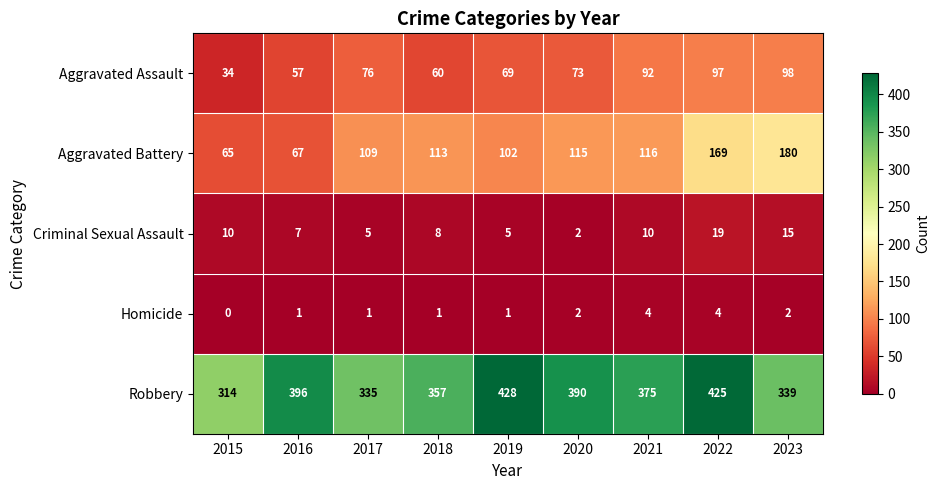

True or false: Aggravated Assault has a value of 97 at 2022.

True